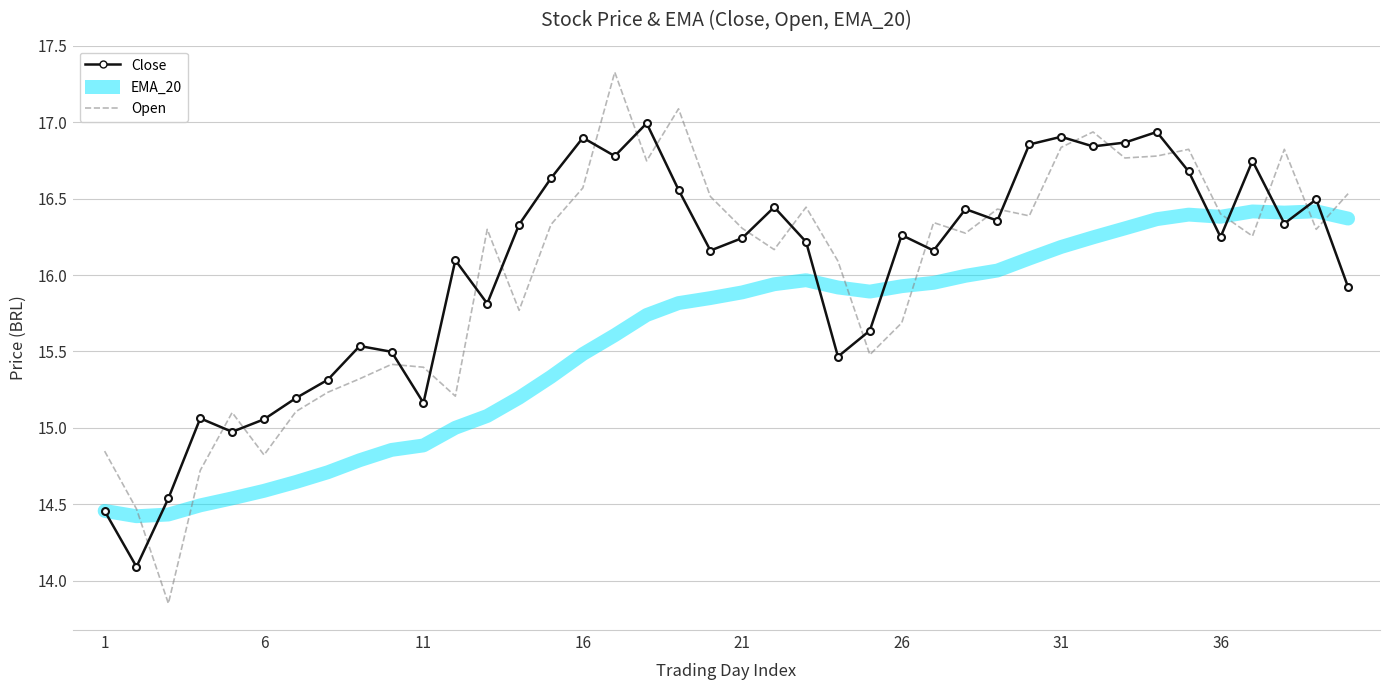

What is the greatest value displayed?

17.3